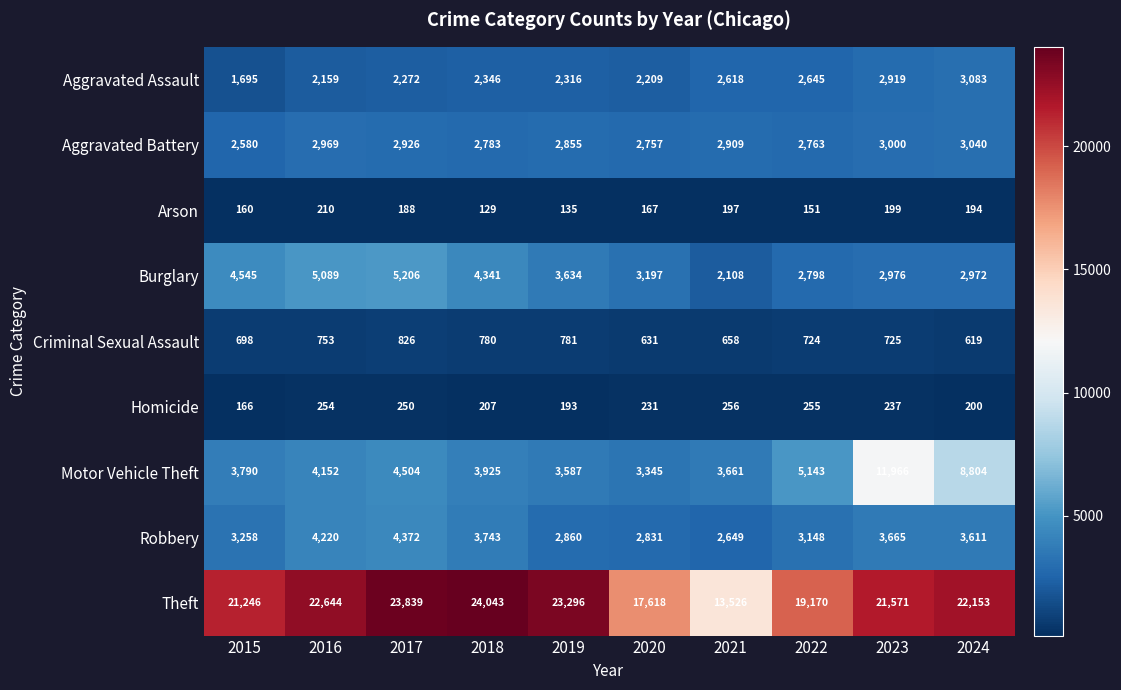

Between 2020 and 2023, which series saw the biggest shift?

Motor Vehicle Theft